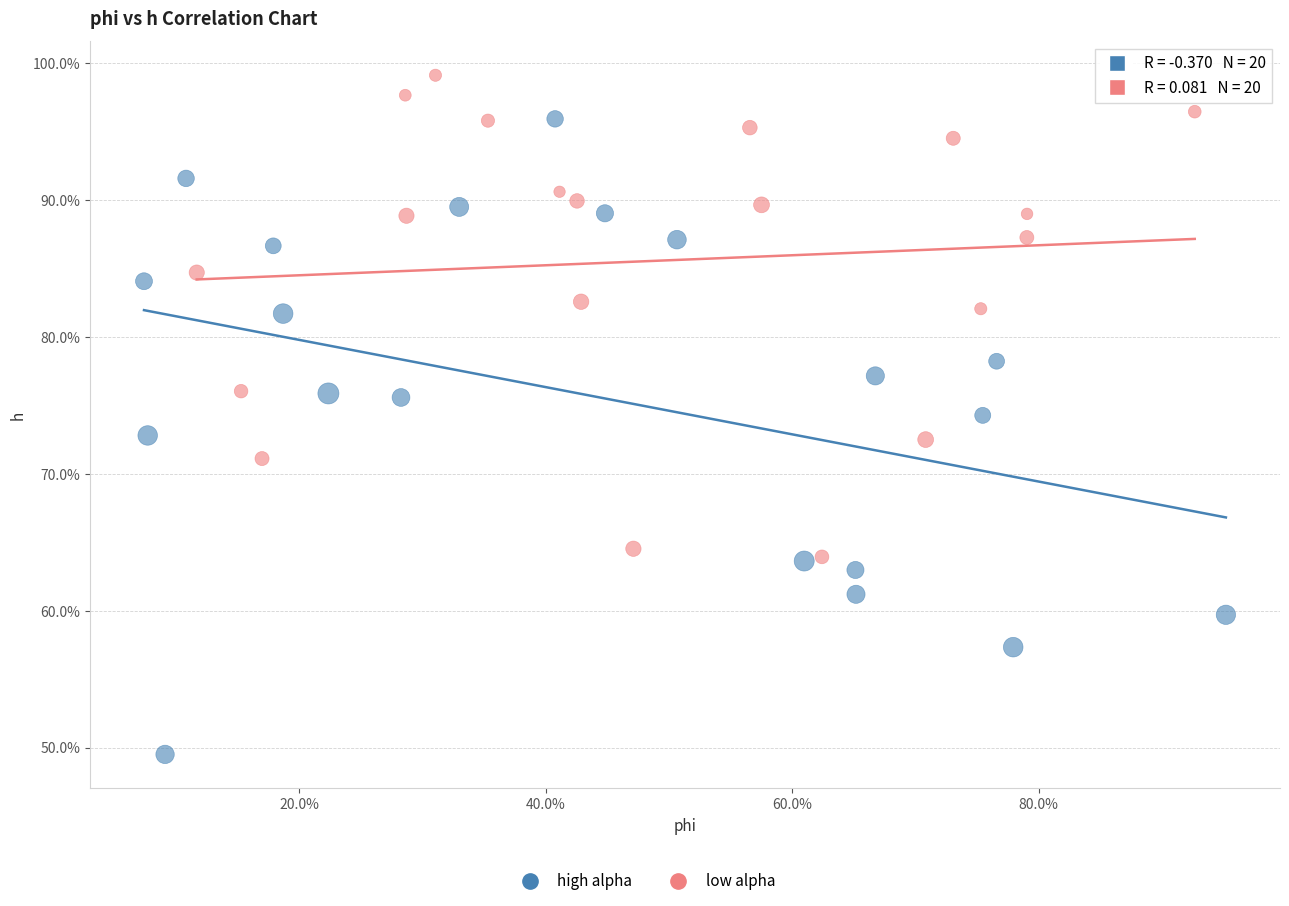

Which series contains the lowest Y value?

high alpha